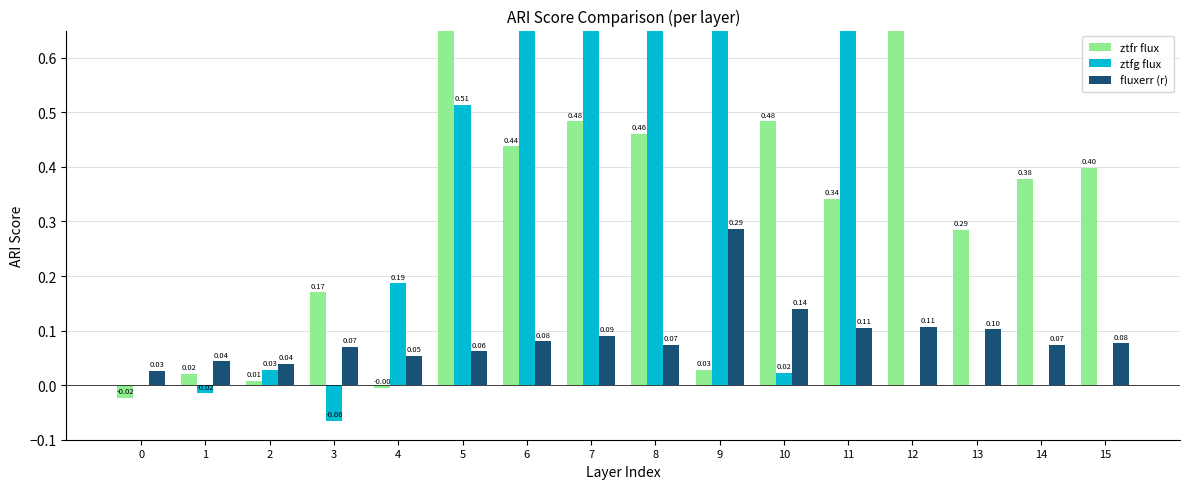

The value of fluxerr (r) at 3 is 0.0. True or false?

False